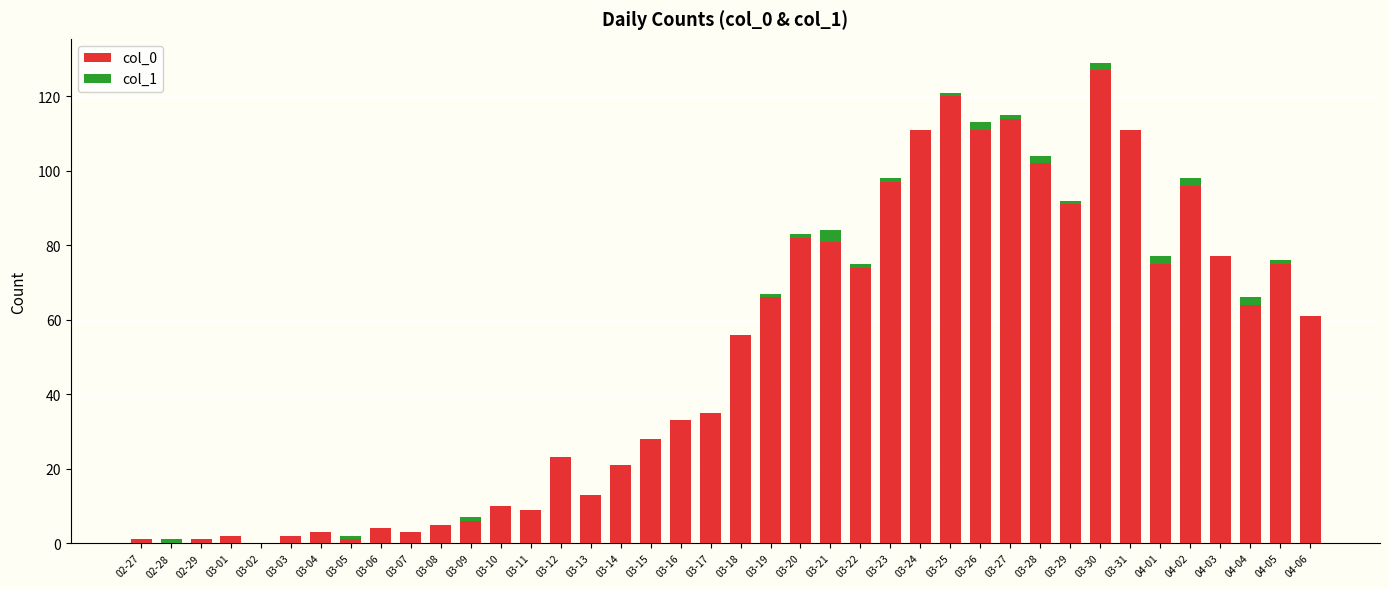

At which category is the sum across all series the highest?

03-30